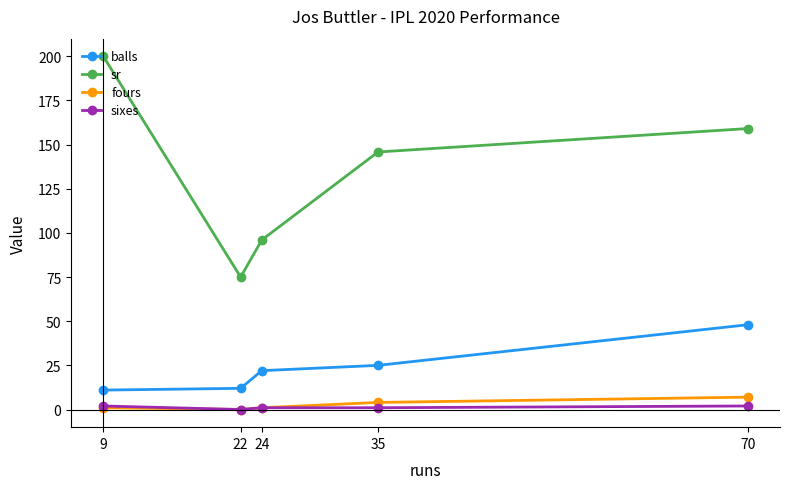

Rank the series by their maximum value, from highest to lowest.

sr, balls, fours, sixes